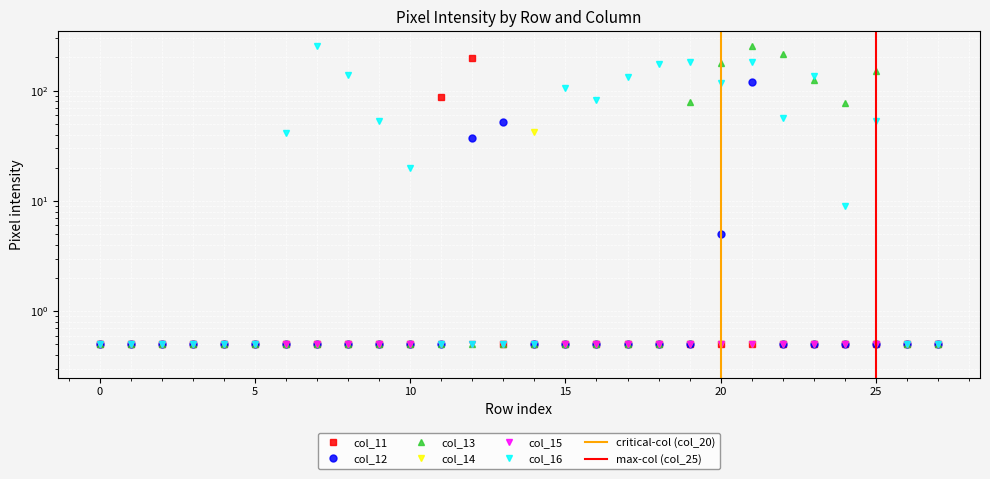

What is the minimum value shown in the chart?

0.5